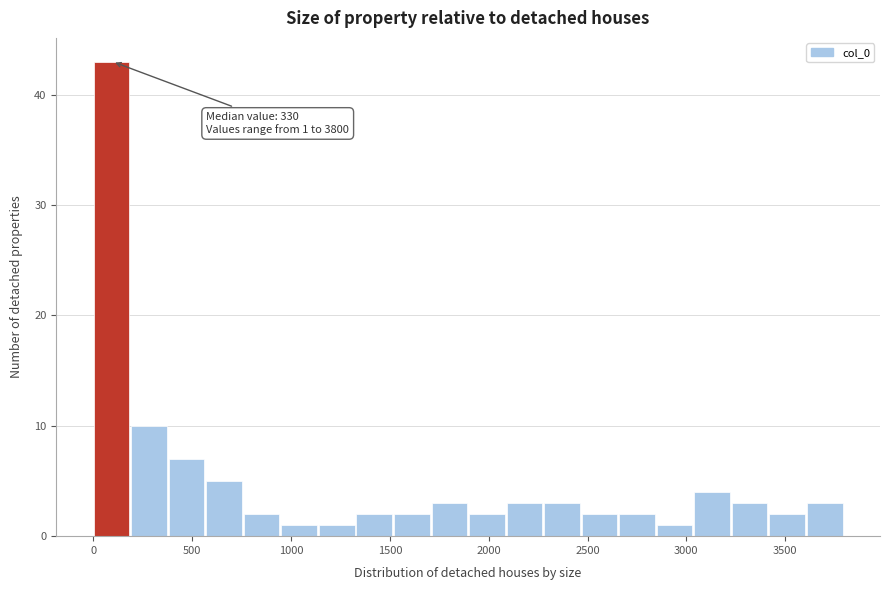

Around what value on the x-axis is the tallest bar? Give the approximate position of its centre, as read against the axis.

100